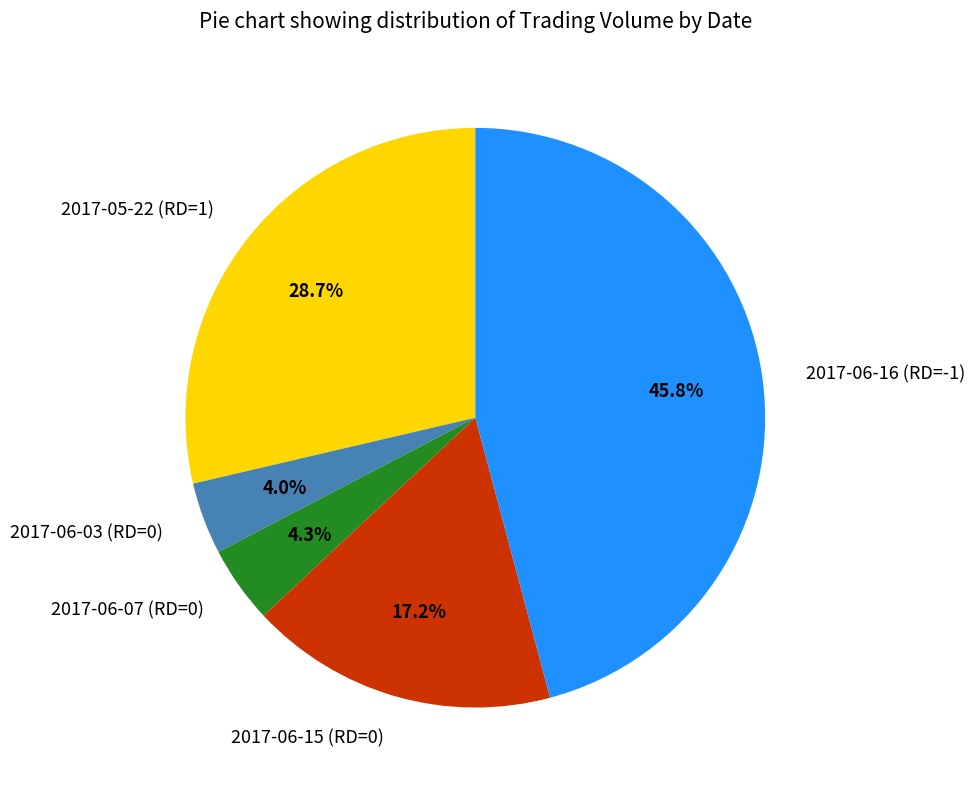

Is there any slice that represents more than half of the pie?

No